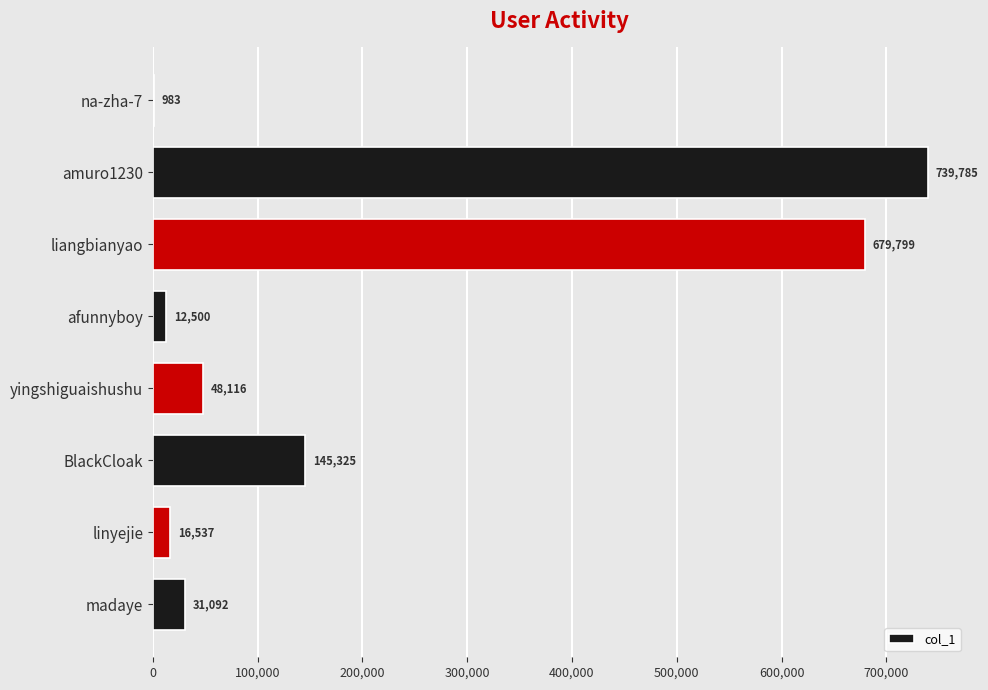

Is it true that the value at madaye is 31092?

True